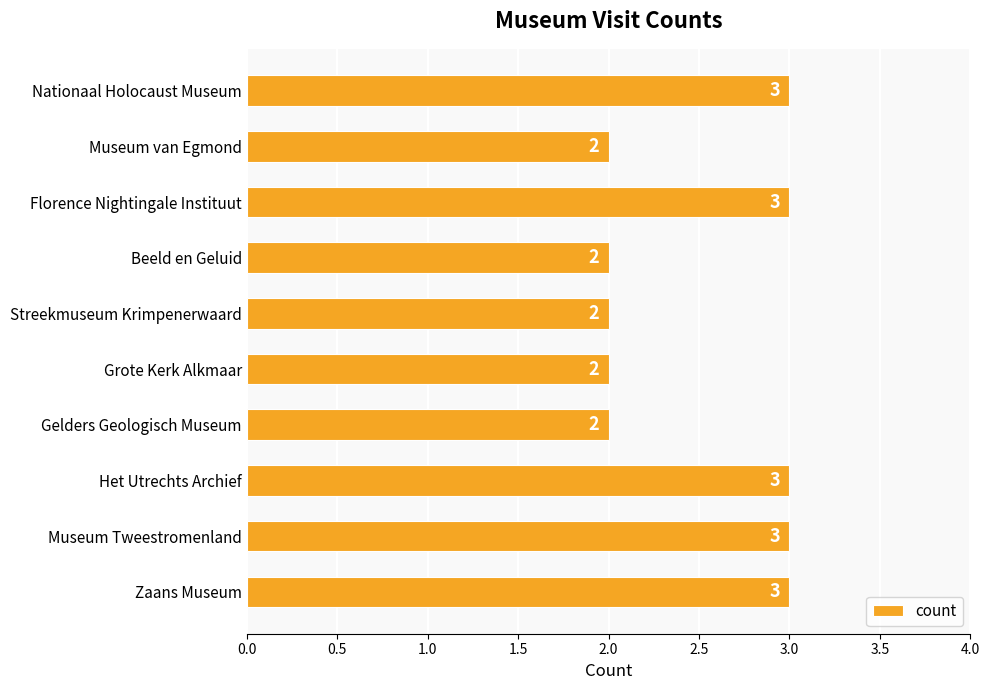

Reading bottom to top, list all the values displayed in this chart.

Zaans Museum=3	Museum Tweestromenland=3	Het Utrechts Archief=3	Gelders Geologisch Museum=2	Grote Kerk Alkmaar=2	Streekmuseum Krimpenerwaard=2	Beeld en Geluid=2	Florence Nightingale Instituut=3	Museum van Egmond=2	Nationaal Holocaust Museum=3